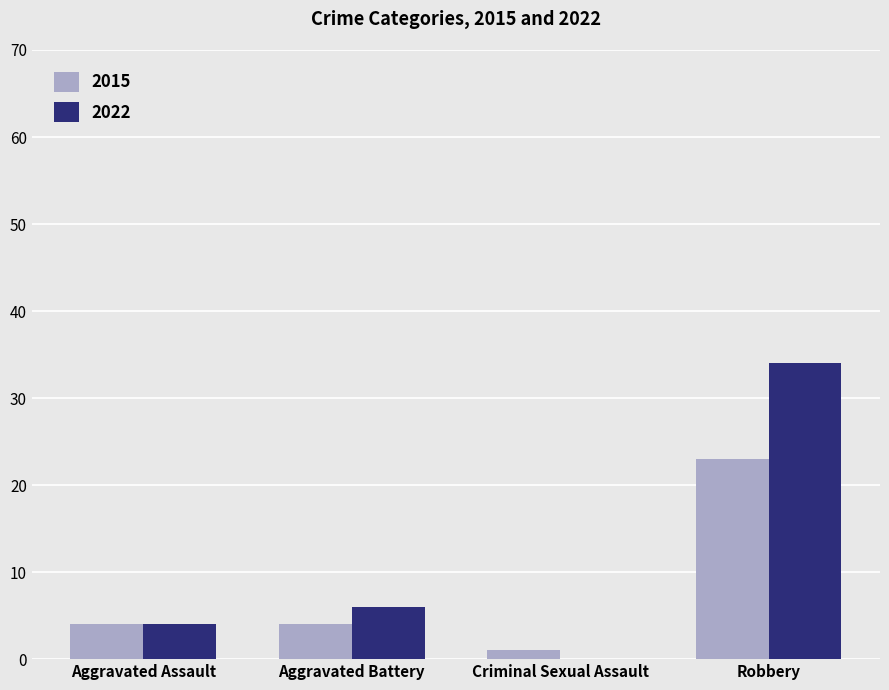

Is it true that 2015 equals 4 at Aggravated Assault?

True